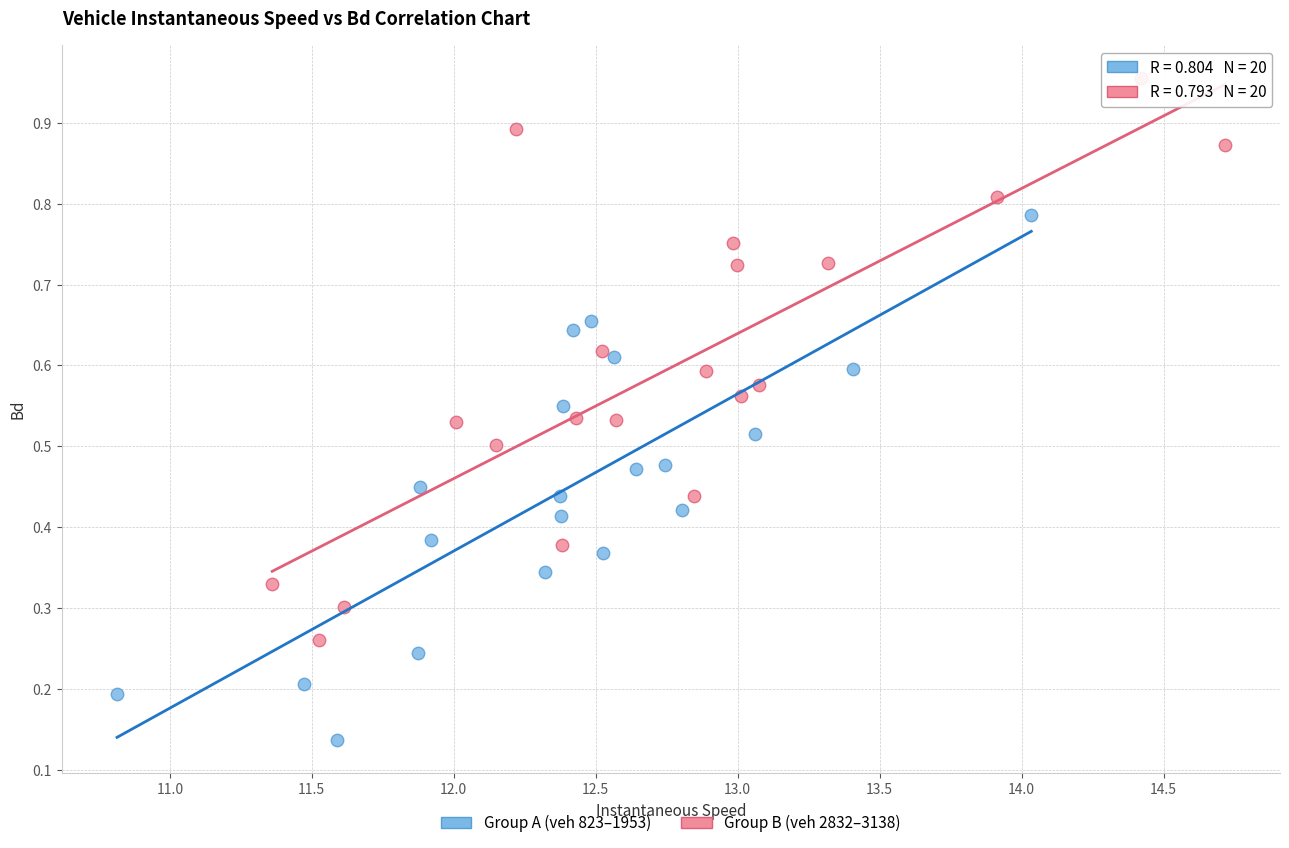

What are all the series names shown in the legend?

Group A (veh 823–1953), Group B (veh 2832–3138)